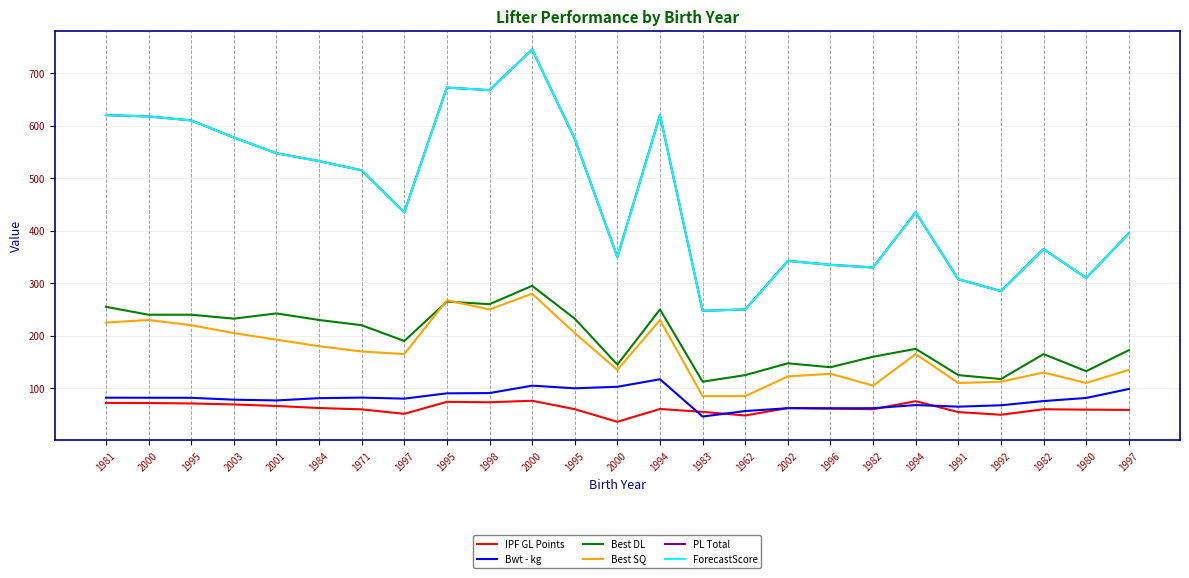

At how many categories does at least one series exceed 278?

23